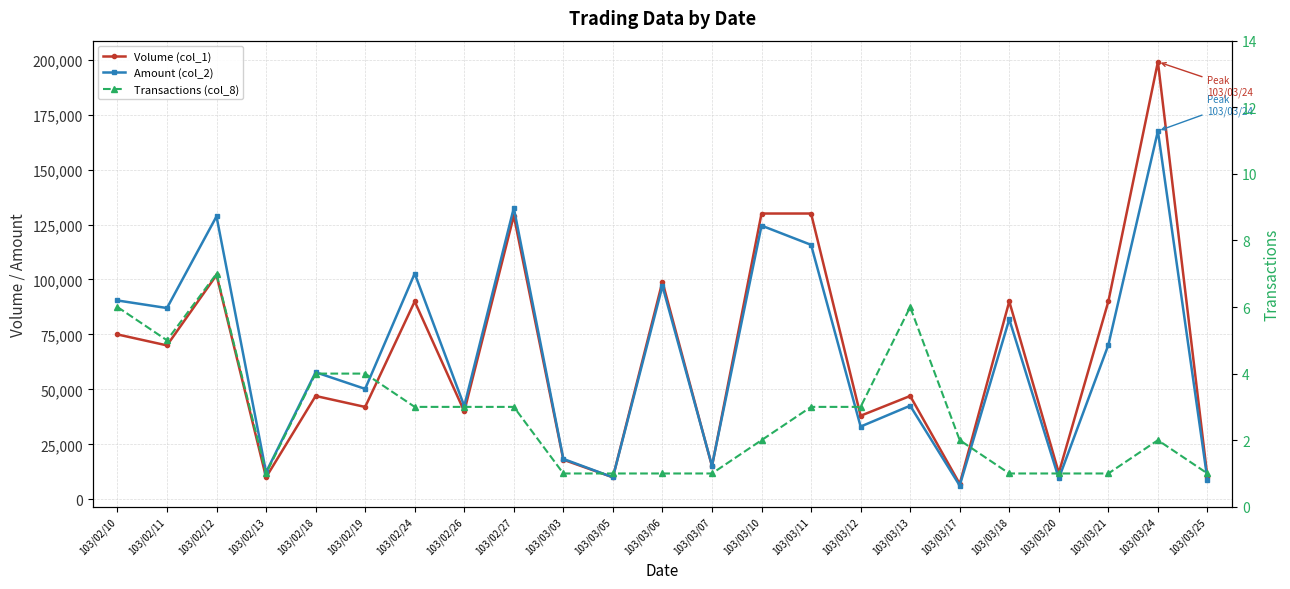

Which series has the largest range (max minus min)?

Volume (col_1)